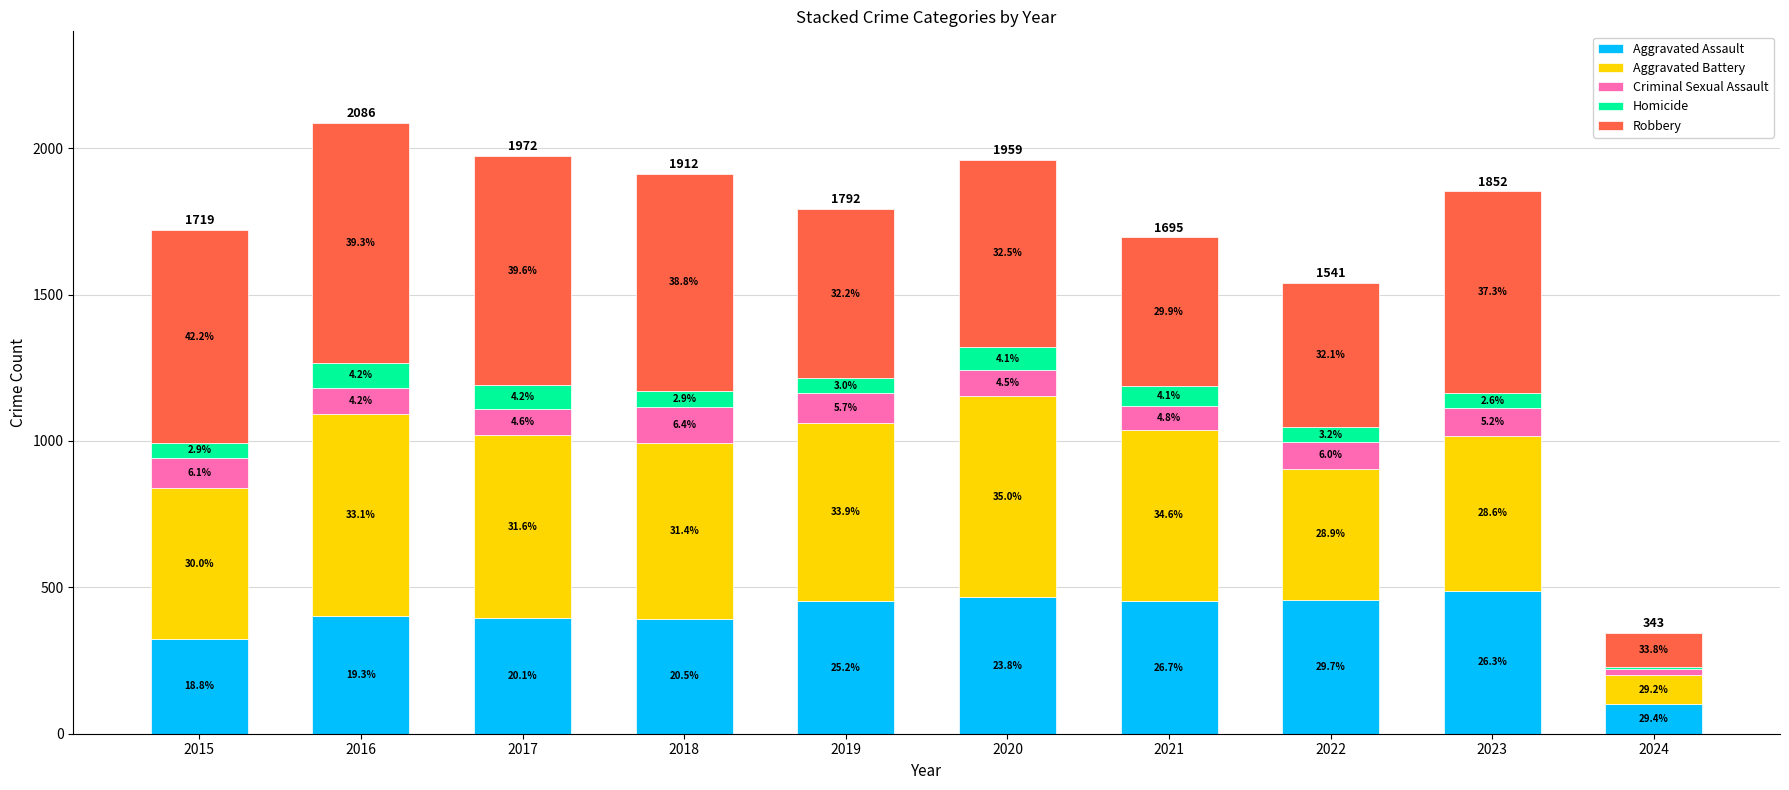

Where does the Homicide series first go above 56?

2016